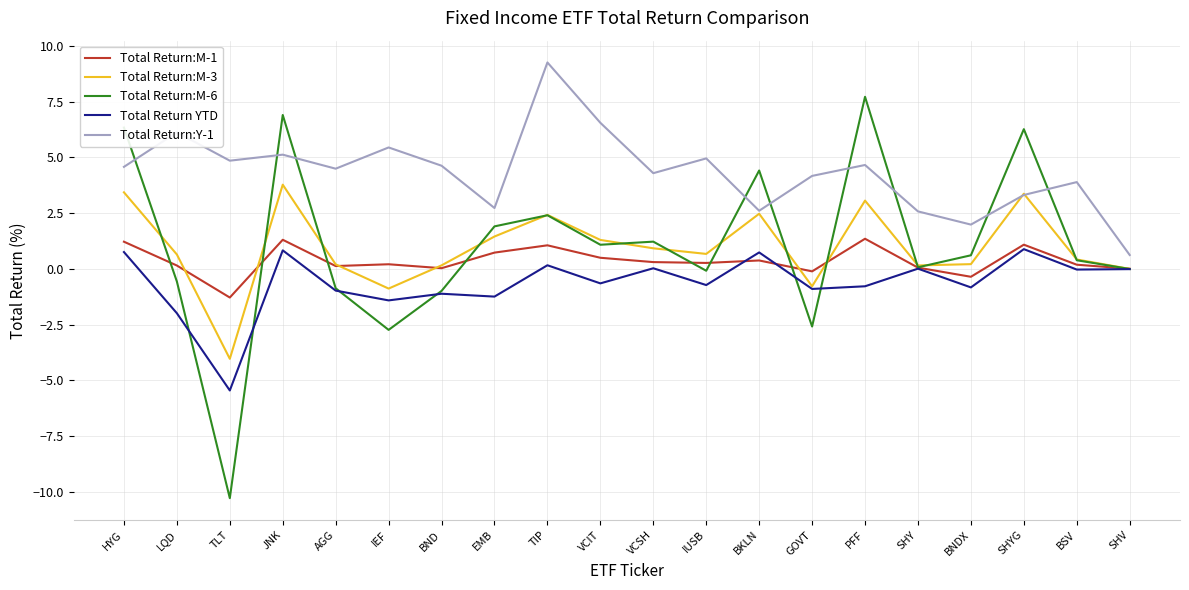

The value of Total Return:M-1 at EMB is 0.7. True or false?

True